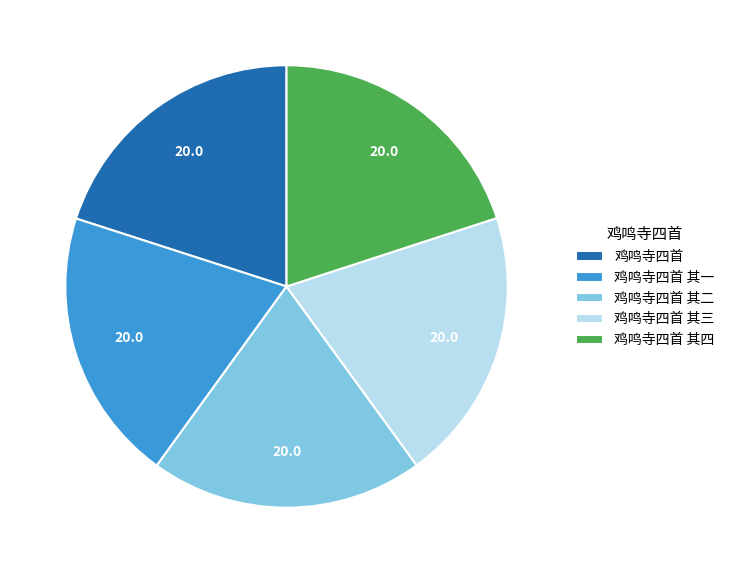

What is the ratio of the value at 鸡鸣寺四首 其二 to the value at 鸡鸣寺四首 其四?

1.0